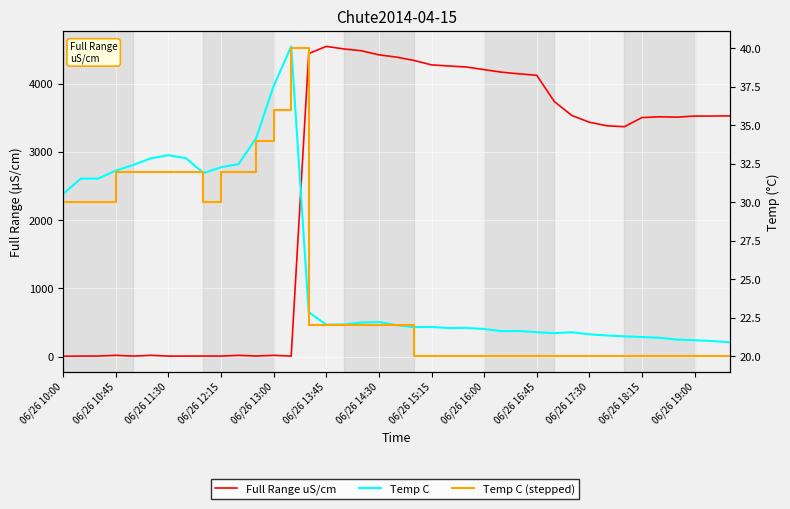

In Temp C, how many points are higher than both neighbors (excluding endpoints)?

7